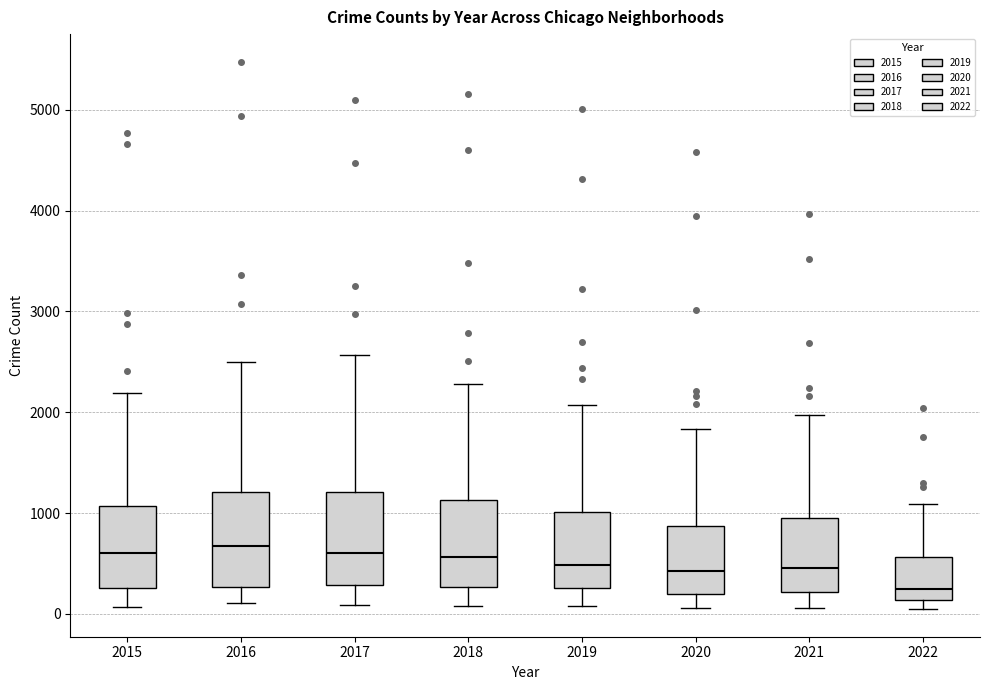

Reading left to right, read every box against the y-axis: the position of its median line, the range the box covers, and the ends of its whiskers. The values are not printed on the chart, so give them approximately, as read against the axis.

2015: median 600, box 300 to 1100, whiskers 100 to 2200
2016: median 700, box 300 to 1200, whiskers 100 to 2500
2017: median 600, box 300 to 1200, whiskers 100 to 2600
2018: median 600, box 300 to 1100, whiskers 100 to 2300
2019: median 500, box 300 to 1000, whiskers 100 to 2100
2020: median 400, box 200 to 900, whiskers 100 to 1800
2021: median 500, box 200 to 1000, whiskers 100 to 2000
2022: median 200, box 100 to 600, whiskers 0 to 1100